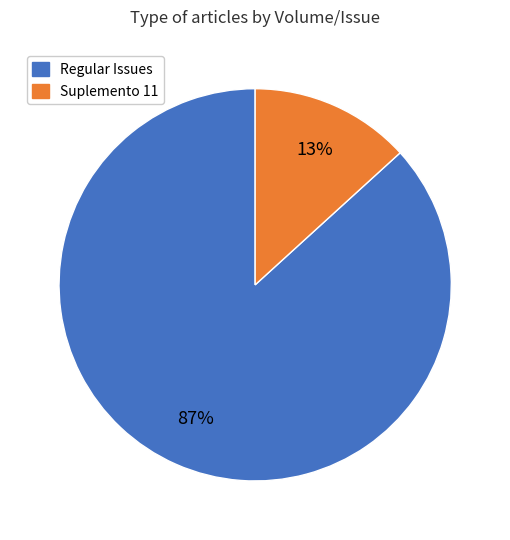

To the nearest percent, what is the average slice percentage?

50%